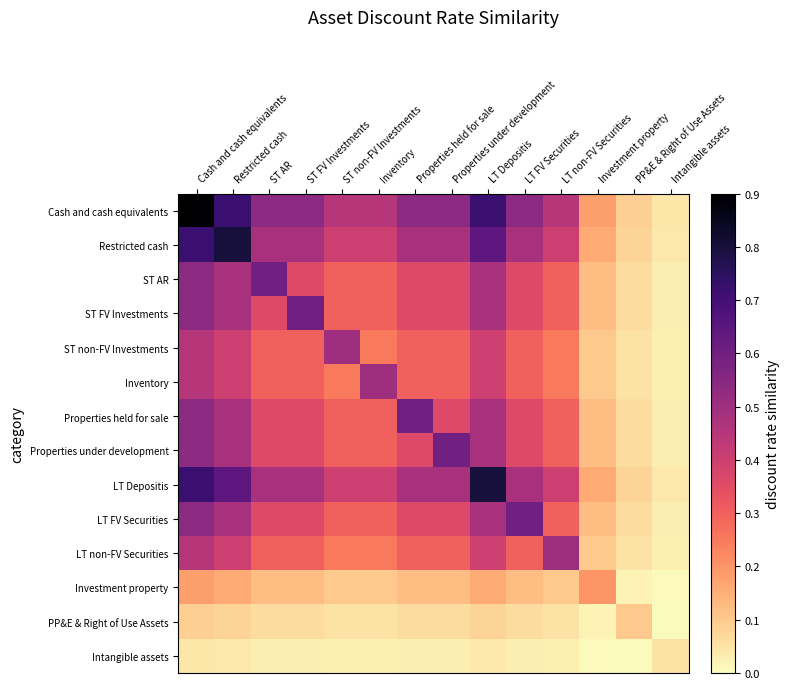

Which label corresponds to the smallest value in the chart?

Intangible assets